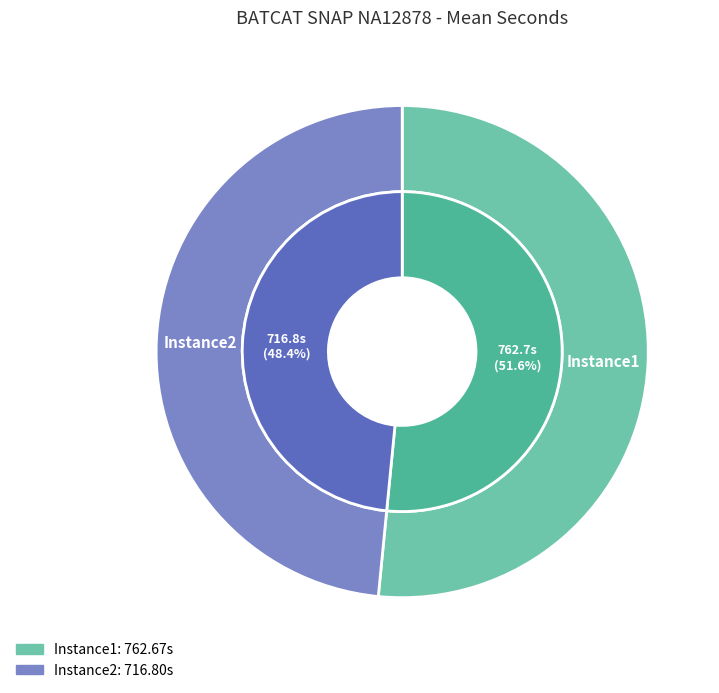

What is the ratio of the value at Instance1 to the value at Instance2?

1.1